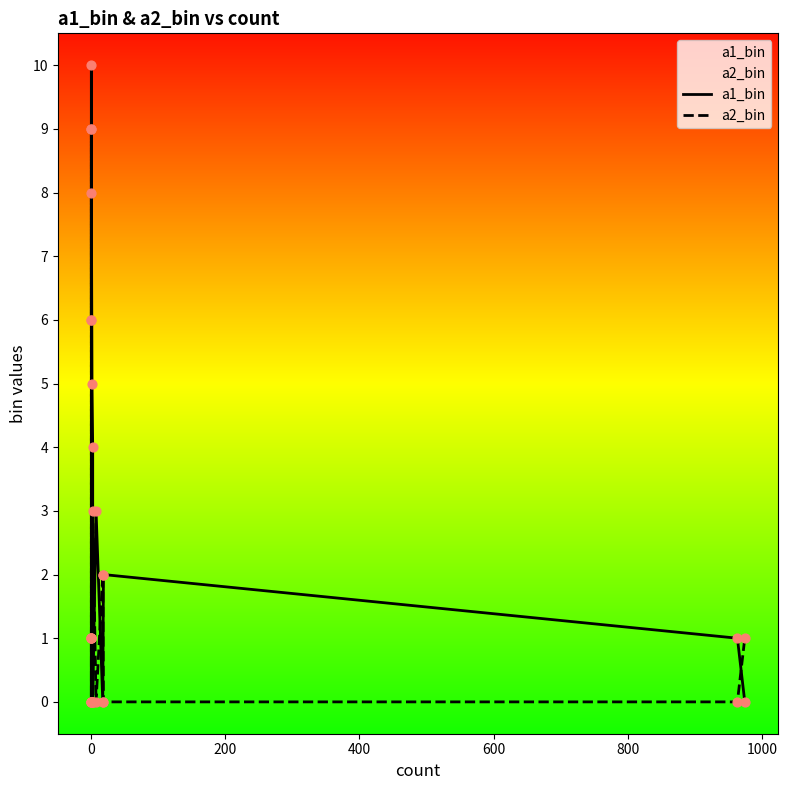

At how many categories does at least one series exceed 2?

10